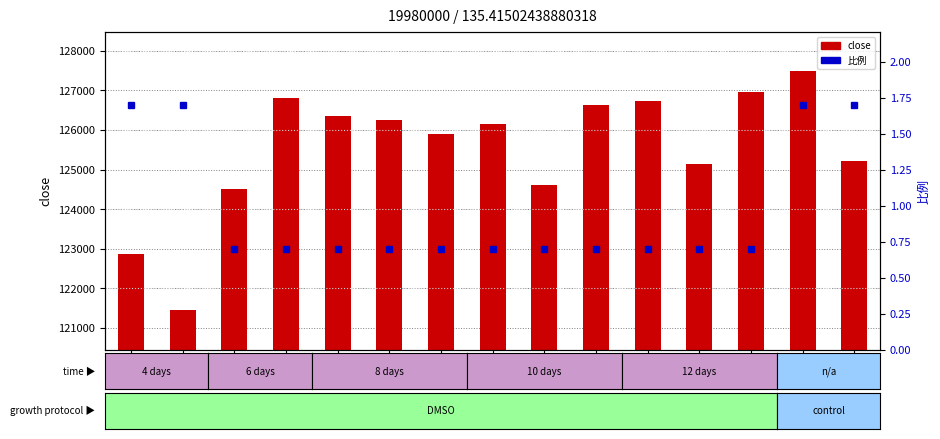

True or false: close has a value of 126730.0 at 116.

True